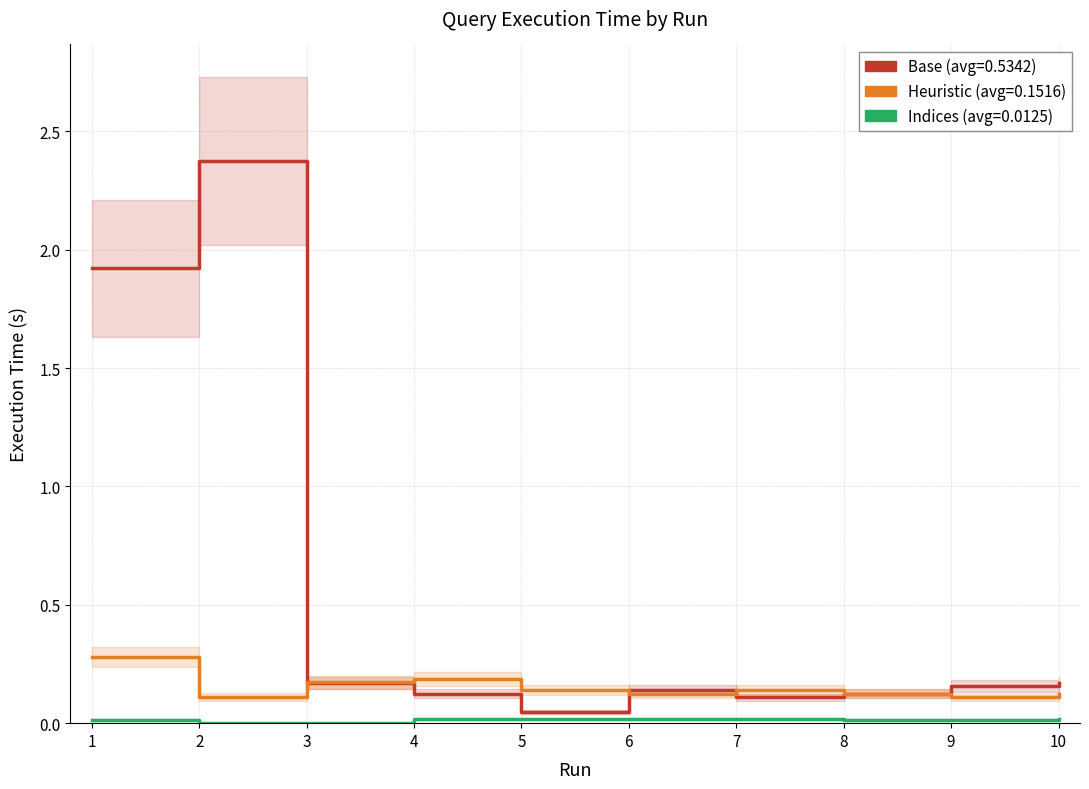

At 4, list the series in order from largest to smallest.

Heuristic, Base, Indices